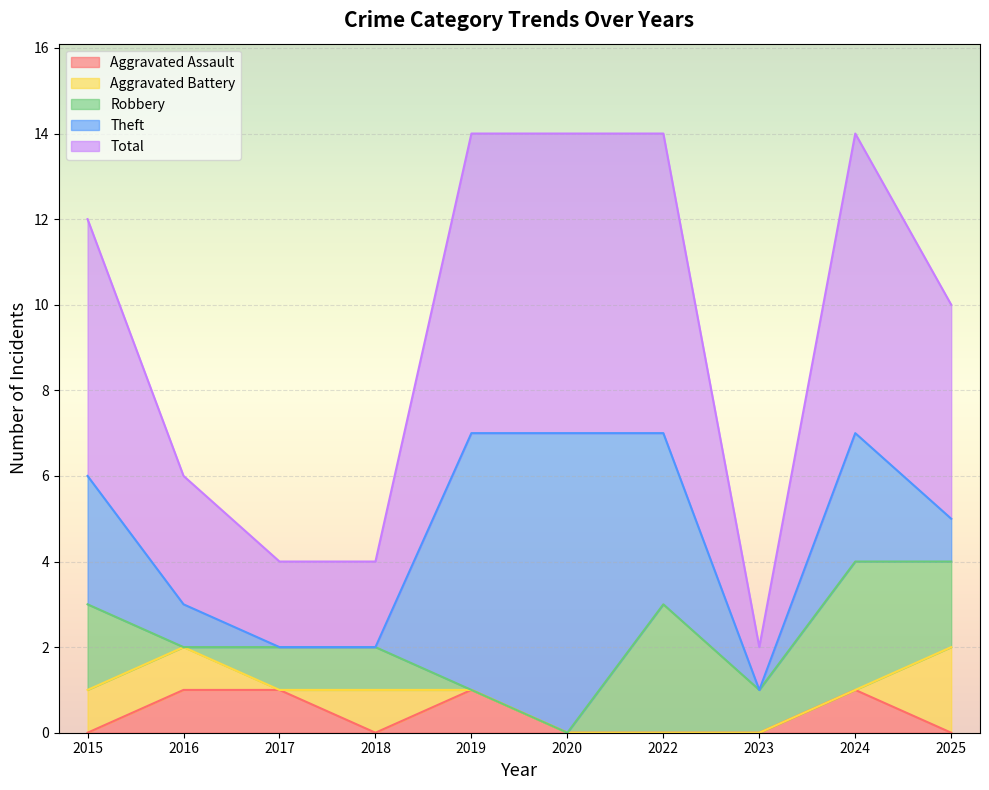

Is it true that Robbery equals 1 at 2018?

True